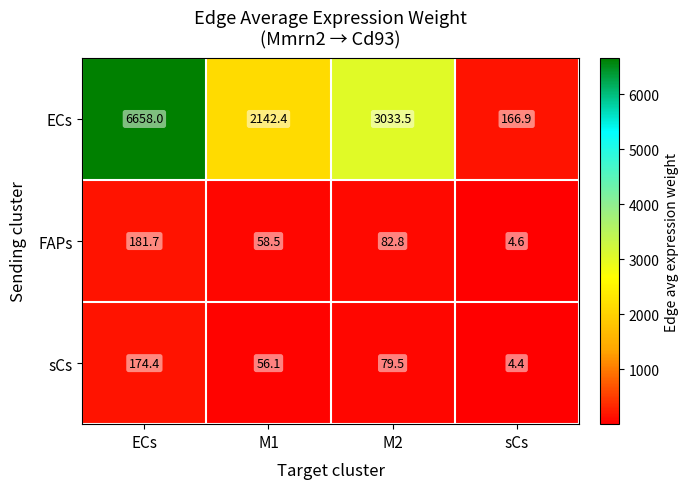

Which category has the highest value across all series?

ECs